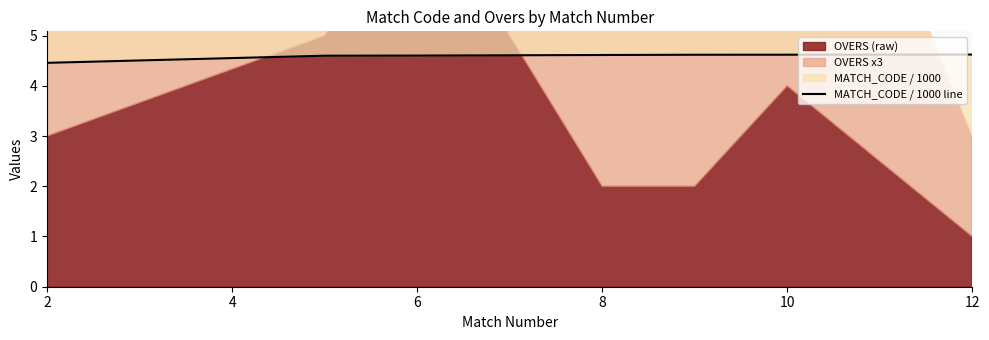

What is the average value?

4.6